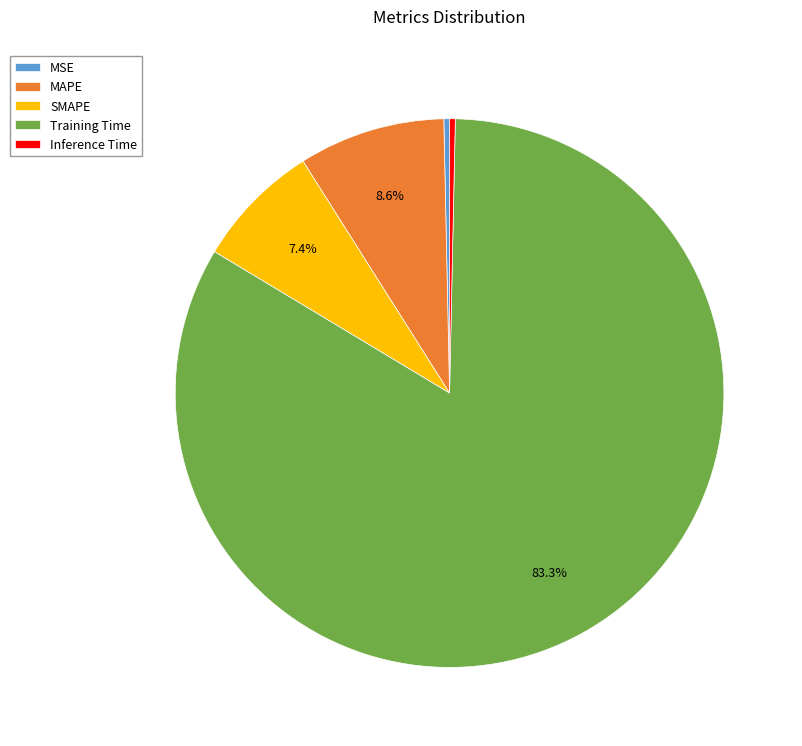

Combined, do Training Time and Inference Time account for over 50%?

Yes